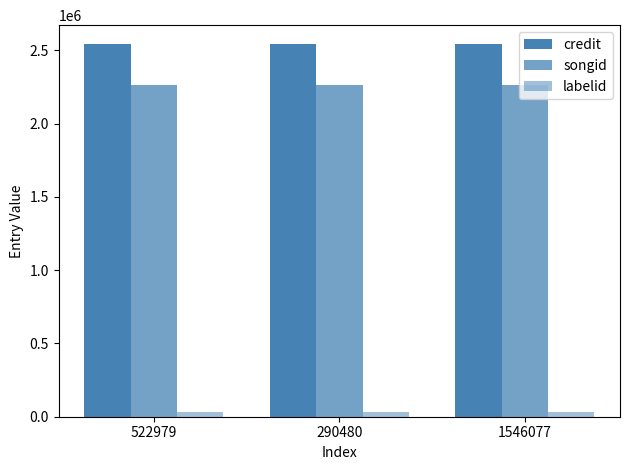

Count the number of categories in the chart.

3